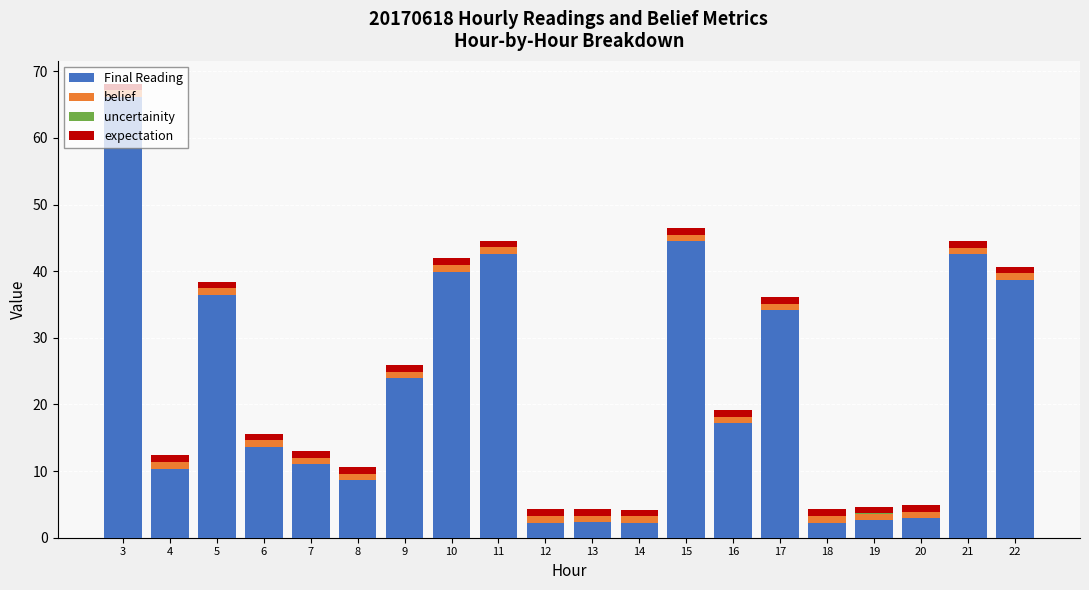

At which label does Final Reading reach its peak?

3